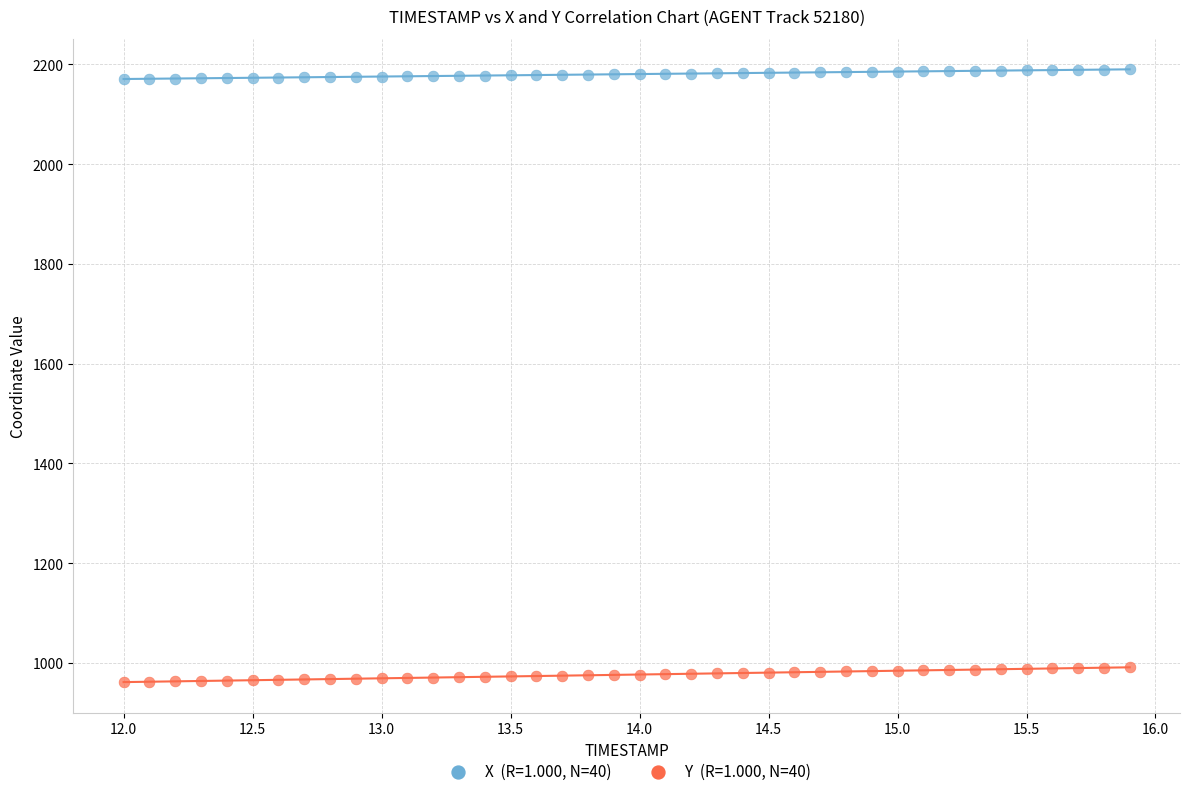

Across all data points, what is the range of X values (max minus min)?

3.9